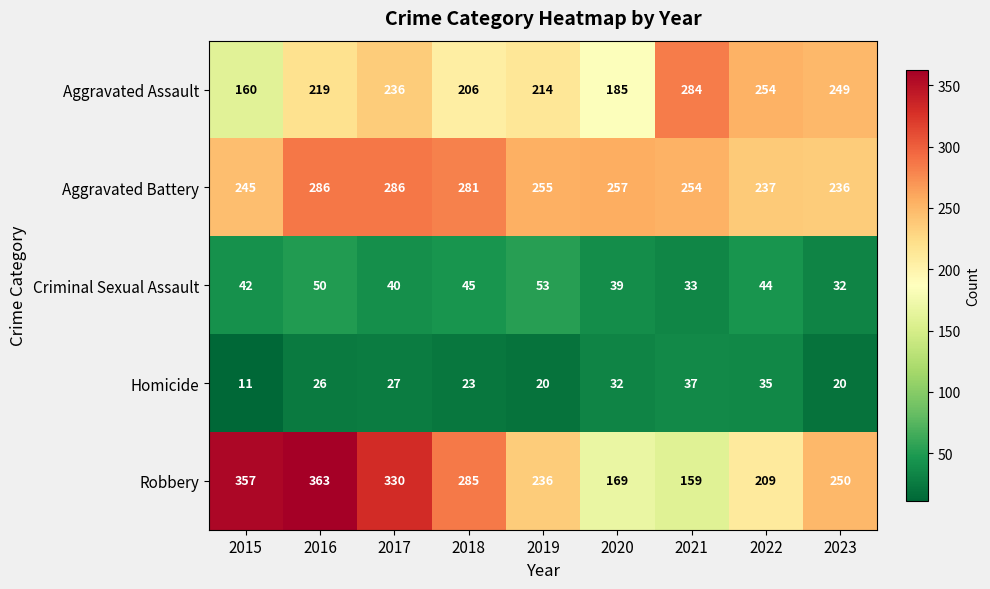

Count the number of categories in the chart.

9